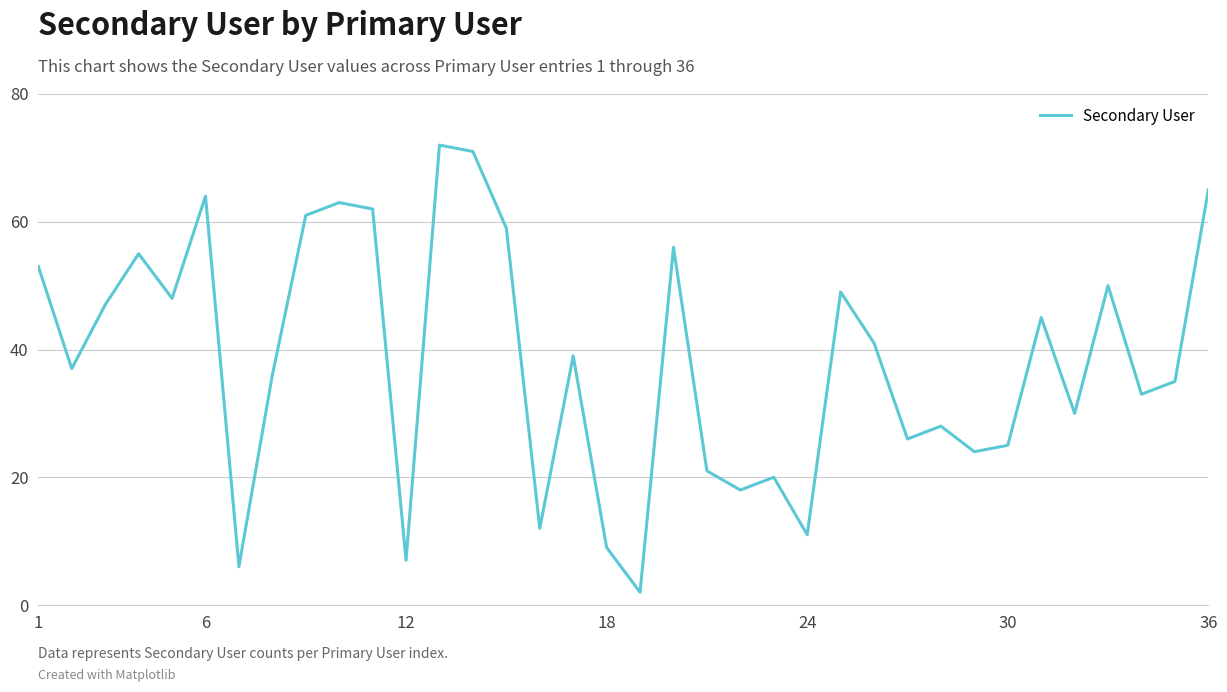

What is the smallest value displayed?

2